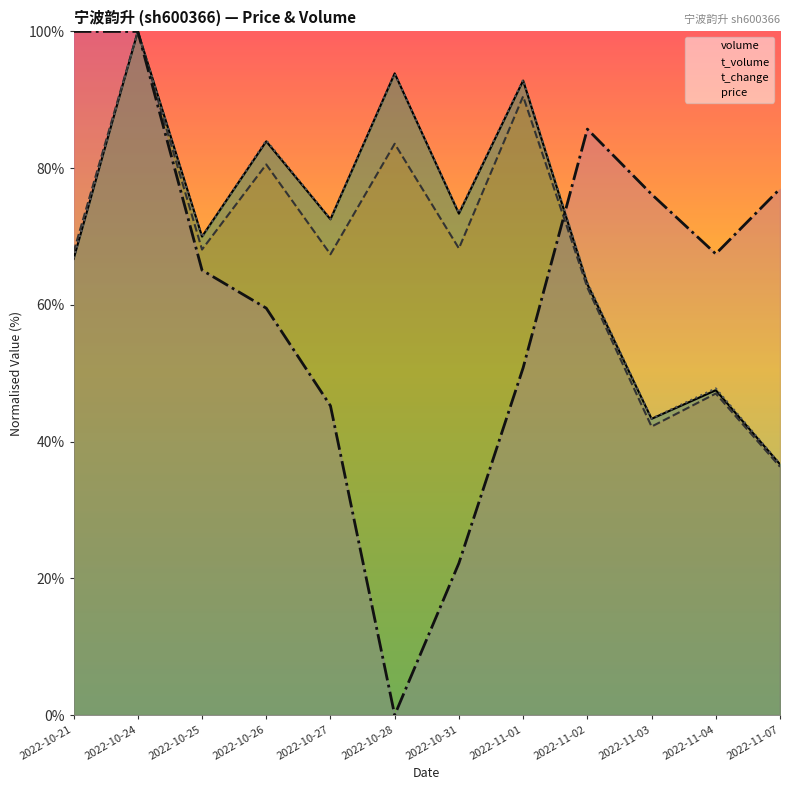

True or false: t_volume and t_change cross at least once.

False